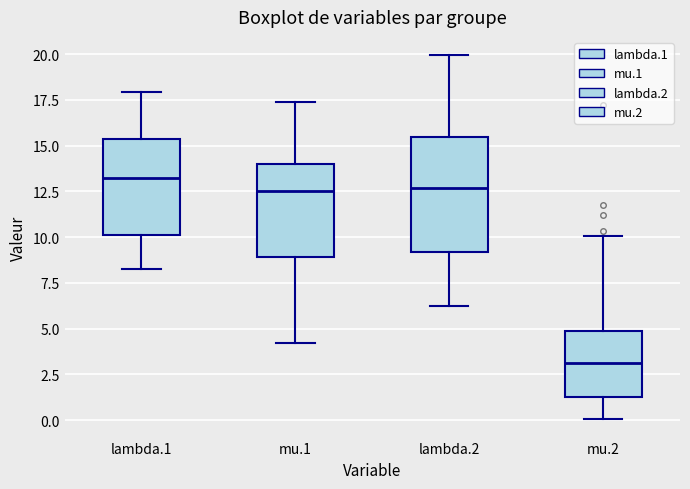

Comparing the boxes themselves (not the whiskers), which one is the tallest?

lambda.2